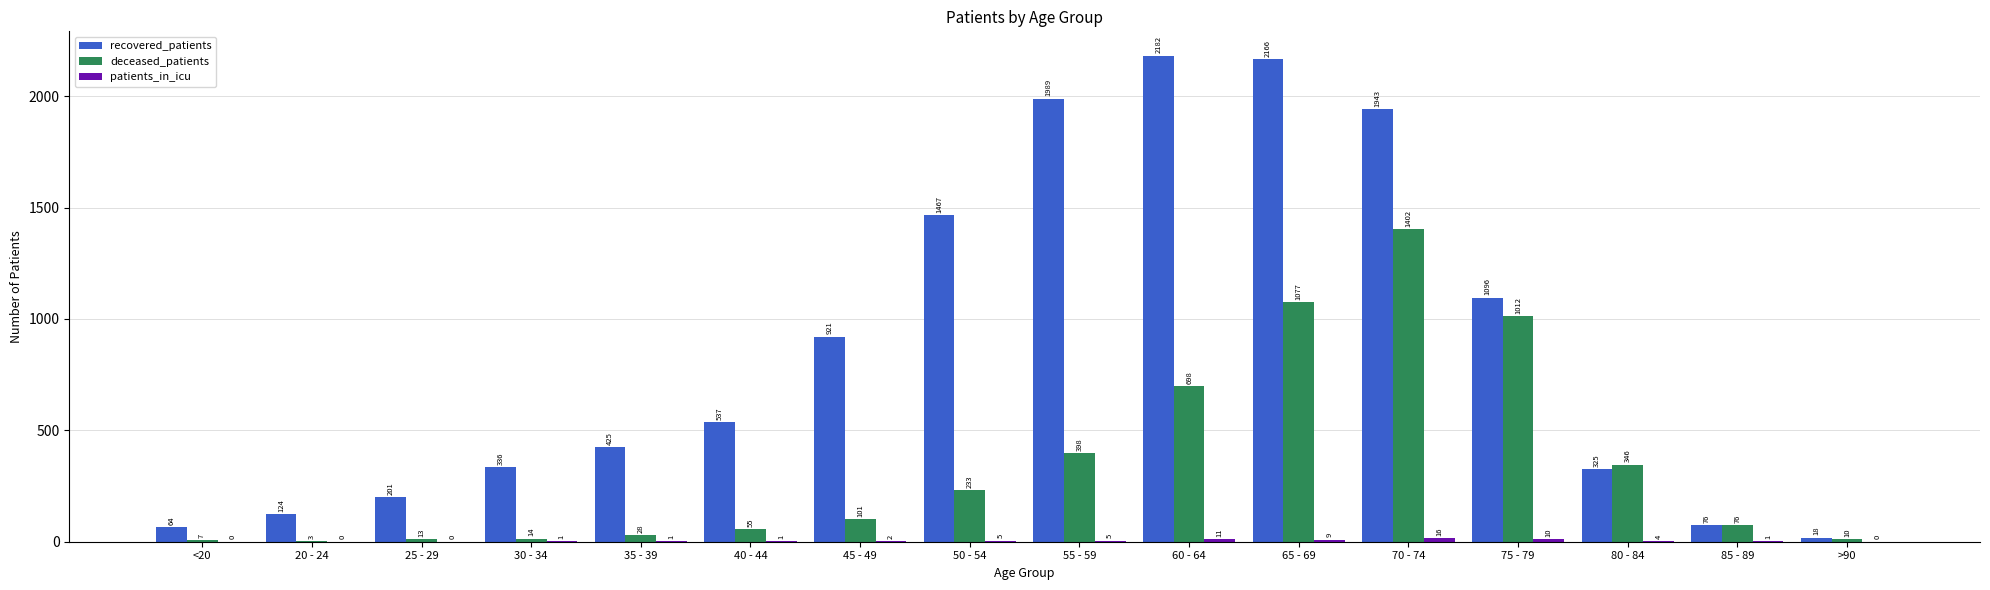

What is the sum of the recovered_patients values at 60 - 64 and 55 - 59?

4171